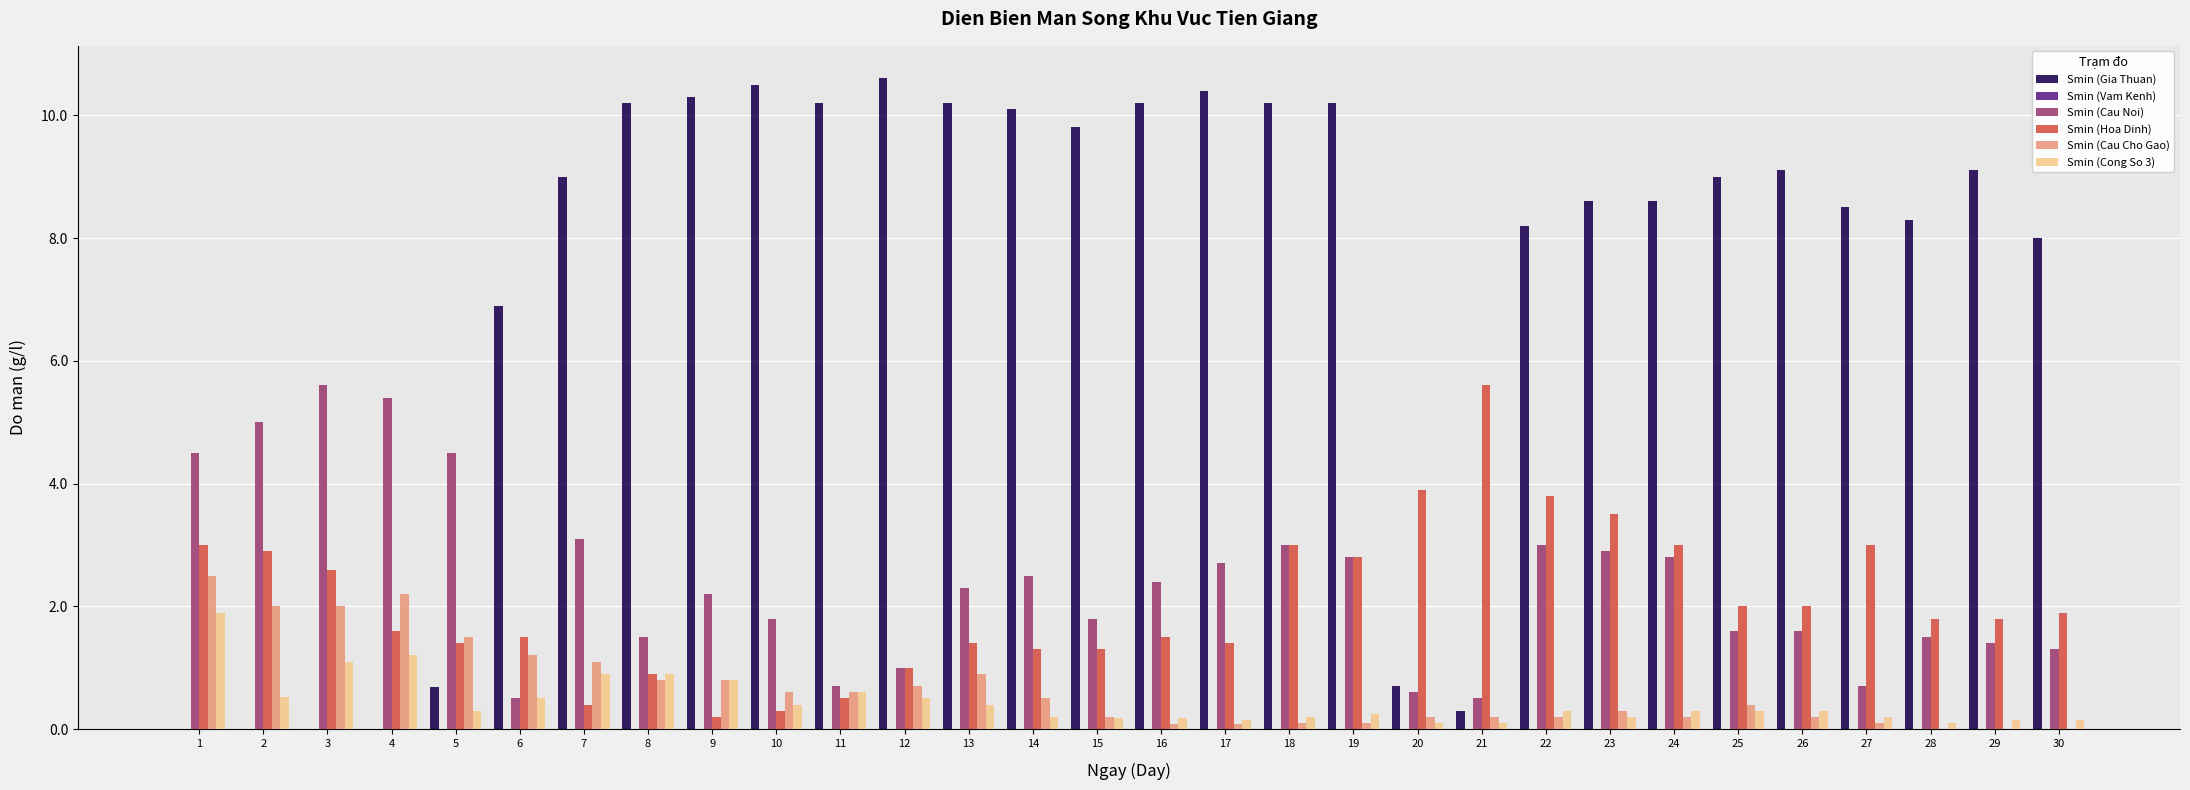

Which category has the highest value in the Smin (Hoa Dinh) series?

21